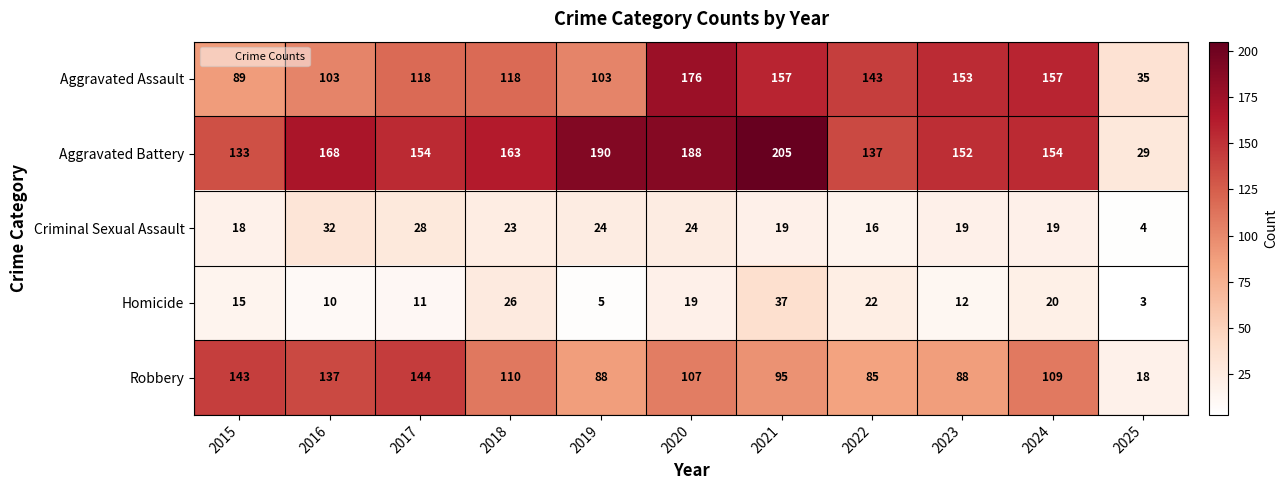

True or false: Criminal Sexual Assault has a value of 18 at 2015.

True